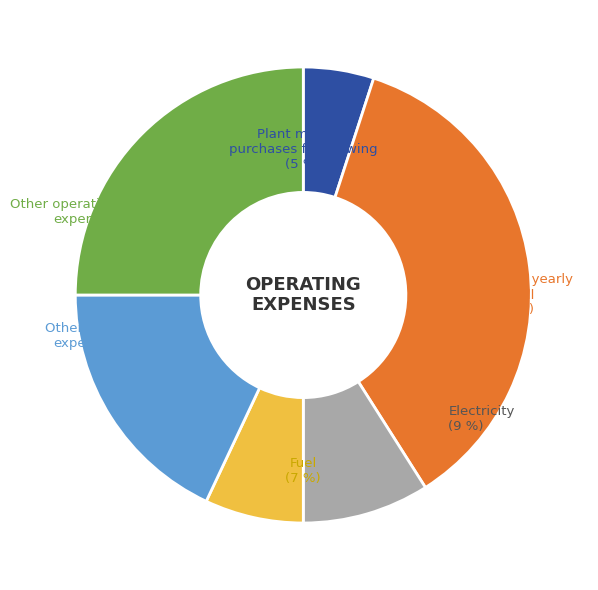

To the nearest percent, what is the average slice percentage?

17%